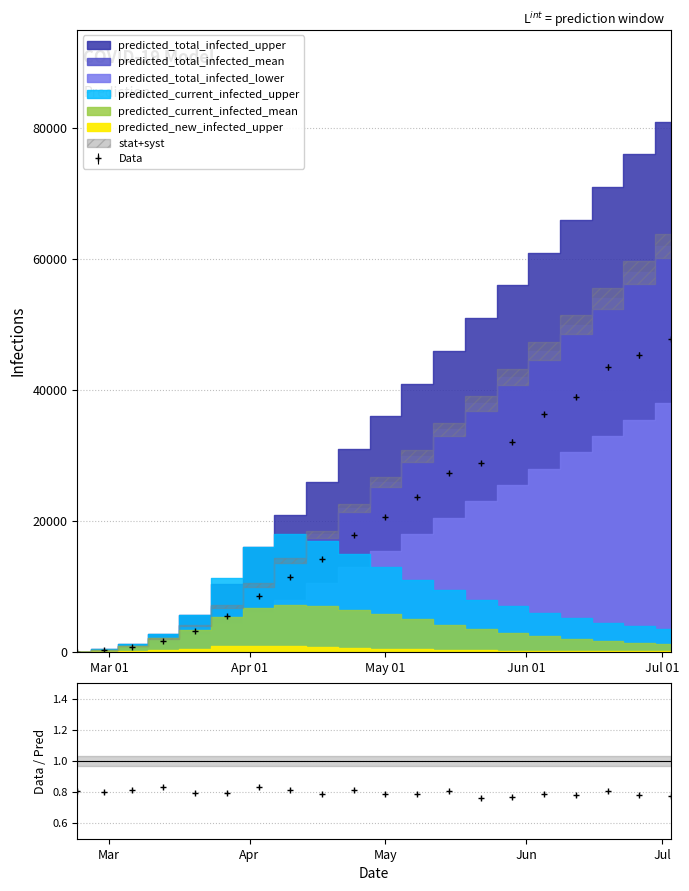

Which series has the largest total across all categories?

predicted_total_infected_upper